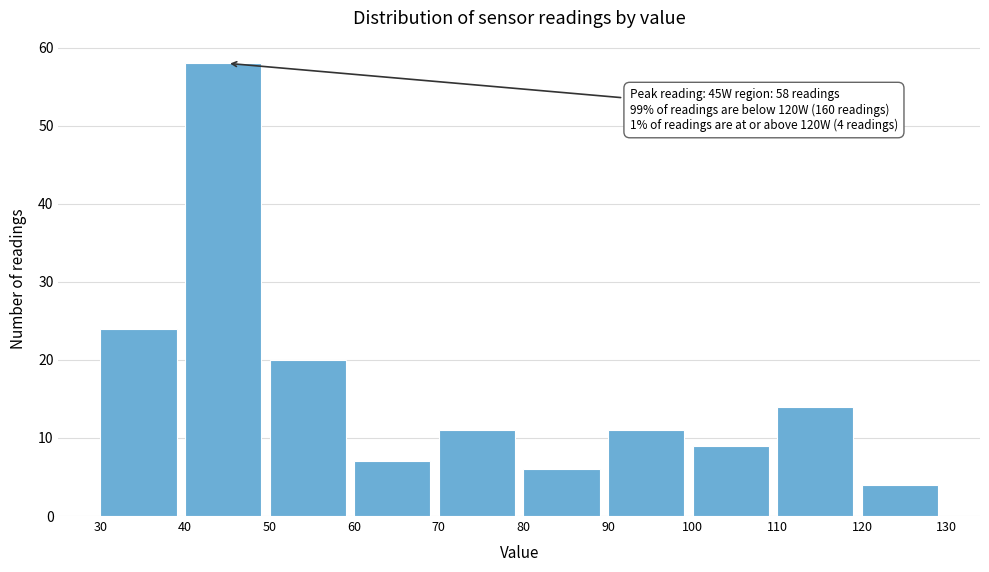

Over which range of the x-axis is the bar tallest?

40 to 50